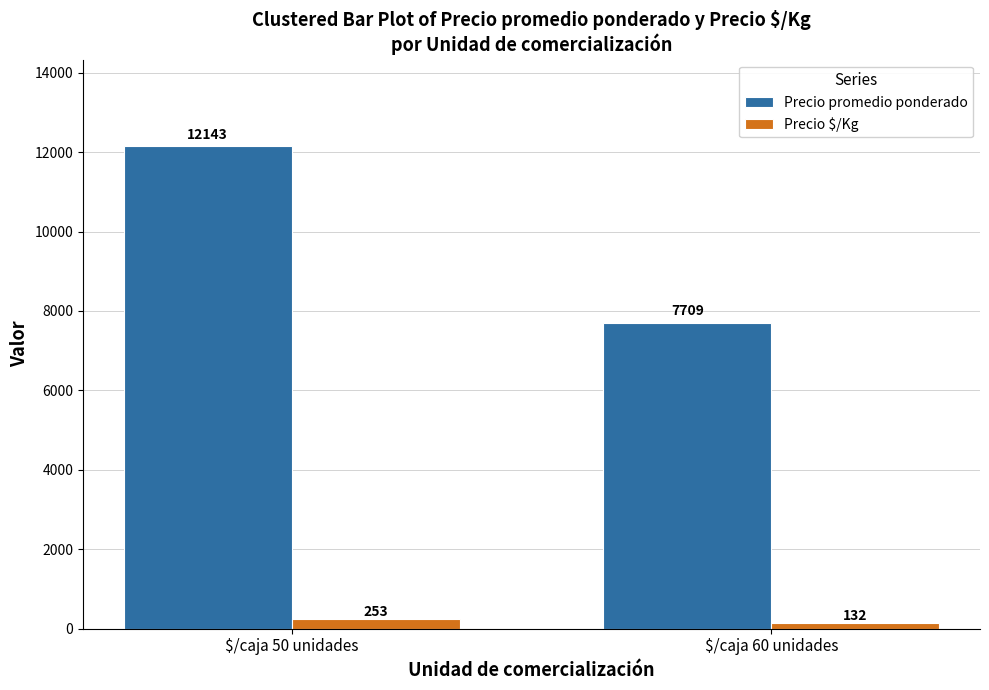

What is the lowest value of the Precio $/Kg series?

132